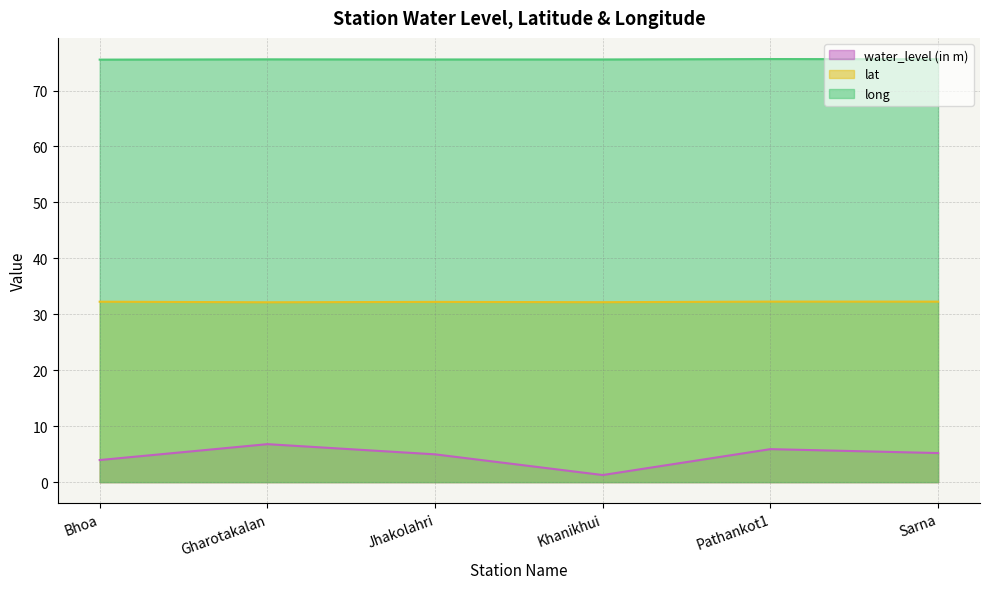

Does the chart display data point markers on the line(s)?

No